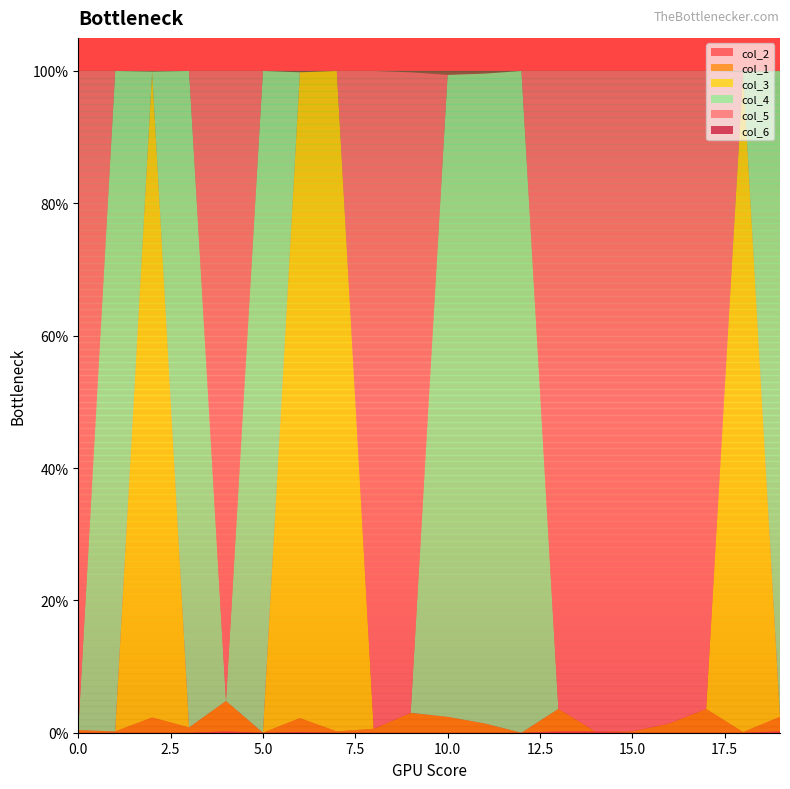

Reading right to left, list all the values displayed in this chart.

col_2: 19=0.0	18=0.0	17=0.0	16=0.0	15=0.0	14=0.0	13=0.0	12=0.0	11=0.0	10=0.0	9=0.0	8=0.0	7=0.0	6=0.0	5=0.0	4=0.0	3=0.0	2=0.0	1=0.0	0=0.0
col_1: 19=0.0	18=0.0	17=0.0	16=0.0	15=0.0	14=0.0	13=0.0	12=0.0	11=0.0	10=0.0	9=0.0	8=0.0	7=0.0	6=0.0	5=0.0	4=0.0	3=0.0	2=0.0	1=0.0	0=0.0
col_3: 19=0.0	18=1.0	17=0.0	16=0.0	15=0.0	14=0.0	13=0.0	12=0.0	11=0.0	10=0.0	9=0.0	8=0.0	7=1.0	6=1.0	5=0.0	4=0.0	3=0.0	2=1.0	1=0.0	0=0.0
col_4: 19=1.0	18=0.0	17=0.0	16=0.0	15=0.0	14=0.0	13=0.0	12=1.0	11=1.0	10=1.0	9=0.0	8=0.0	7=0.0	6=0.0	5=1.0	4=0.0	3=1.0	2=0.0	1=1.0	0=0.0
col_5: 19=0.0	18=0.0	17=1.0	16=1.0	15=1.0	14=1.0	13=1.0	12=0.0	11=0.0	10=0.0	9=1.0	8=1.0	7=0.0	6=0.0	5=0.0	4=1.0	3=0.0	2=0.0	1=0.0	0=1.0
col_6: 19=0.0	18=0.0	17=0.0	16=0.0	15=0.0	14=0.0	13=0.0	12=0.0	11=0.0	10=0.0	9=0.0	8=0.0	7=0.0	6=0.0	5=0.0	4=0.0	3=0.0	2=0.0	1=0.0	0=0.0